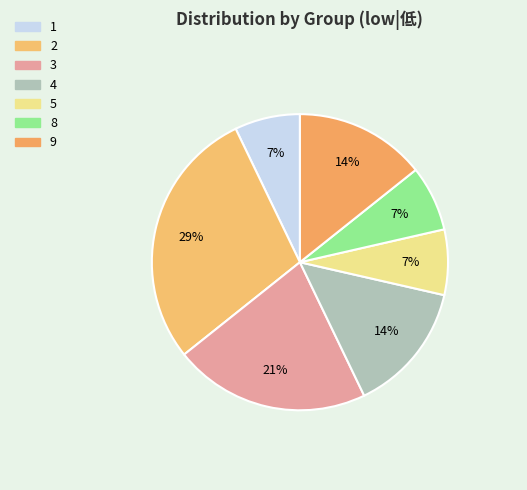

How many slices are in this pie chart?

7